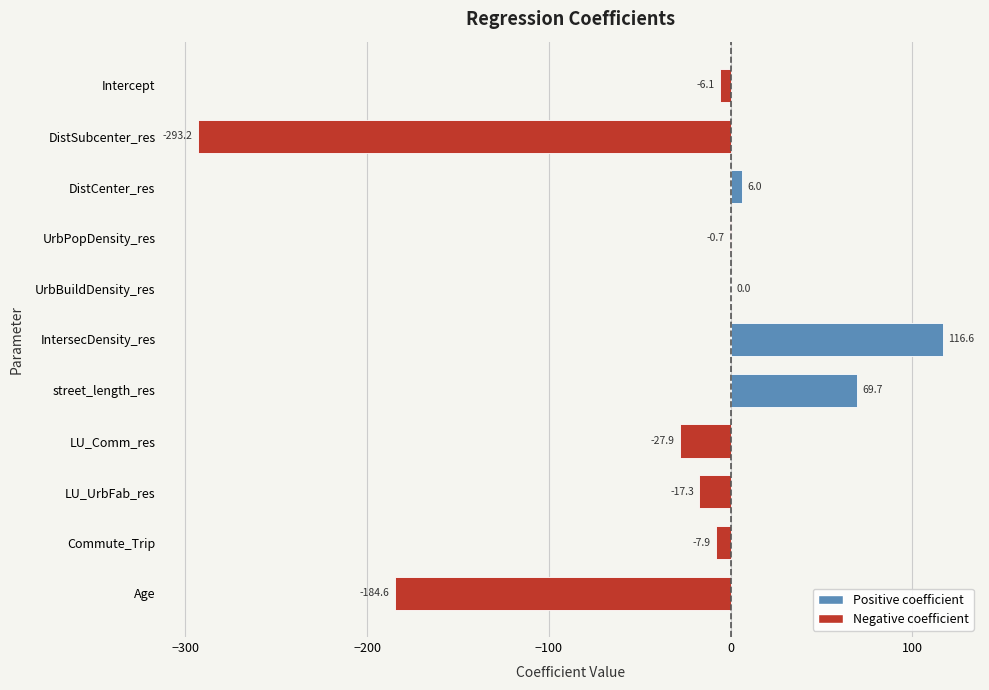

True or false: the data shows -184.6 at Age.

True